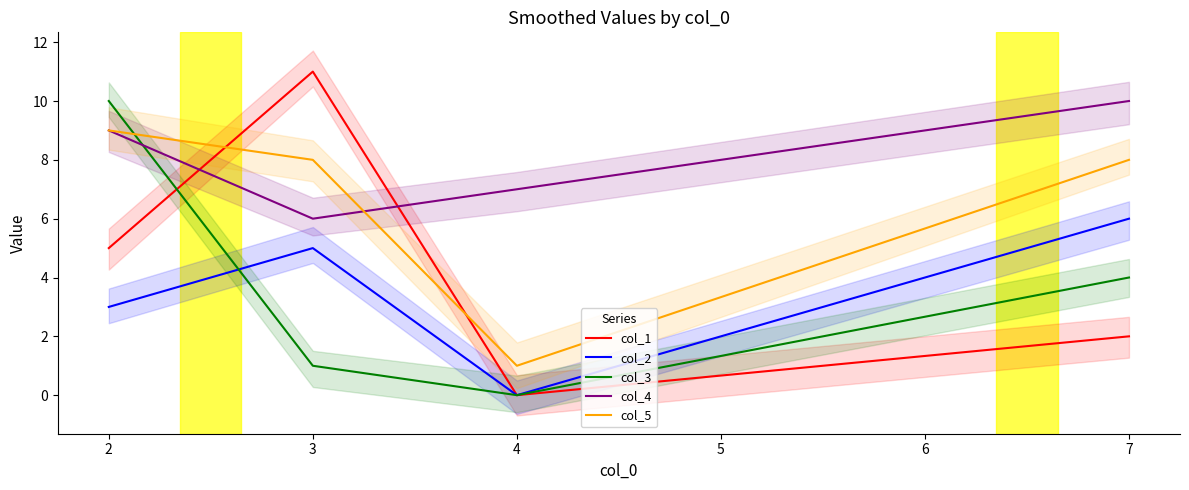

What is the difference between the maximum and second lowest values in the col_2 series?

3